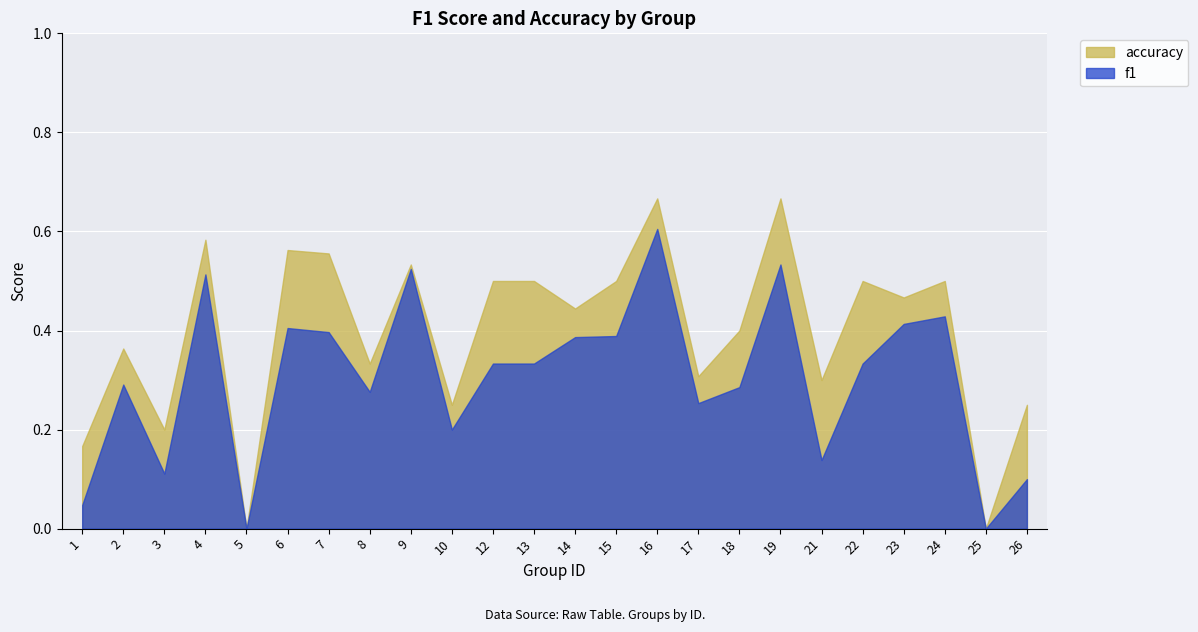

What is the sum of all f1 values?

7.3